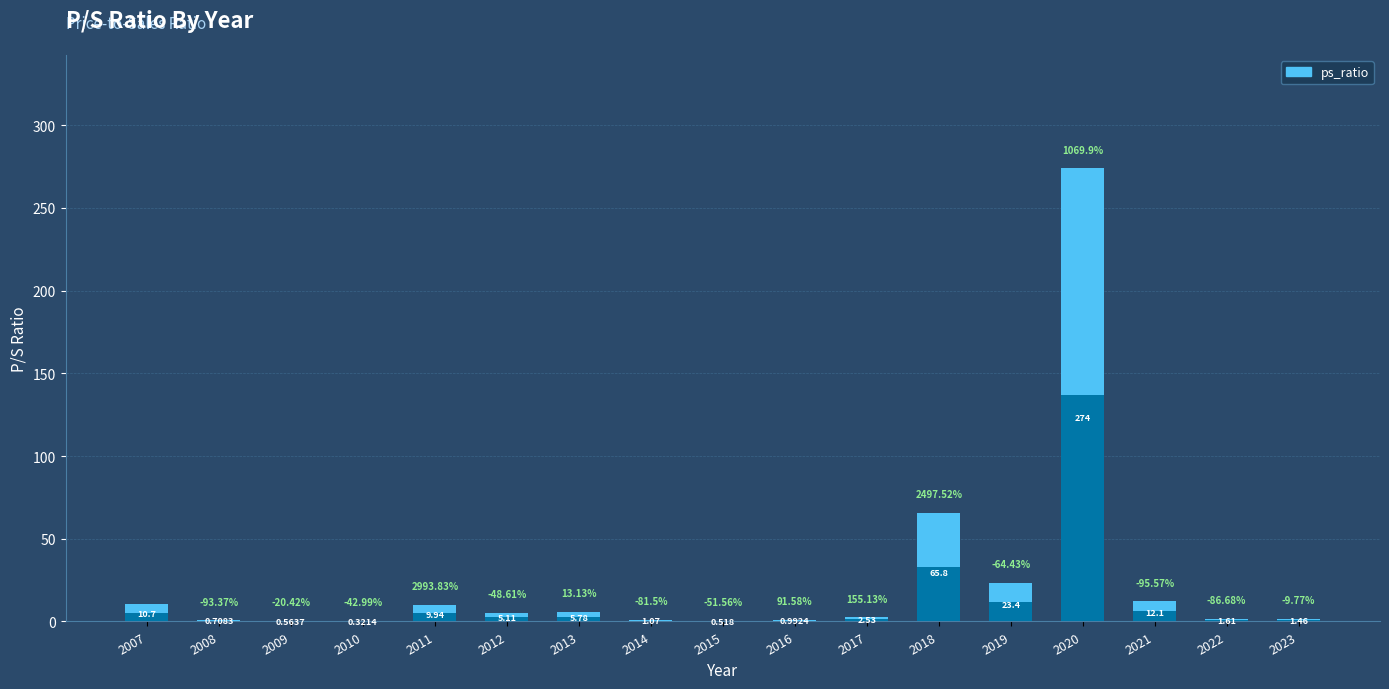

Is it true that the value at 2023 is 1.5?

True